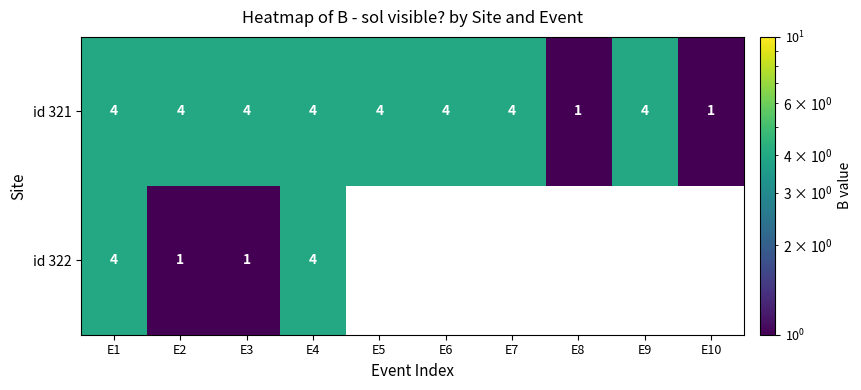

The value of id 321 at E10 is 1. True or false?

True